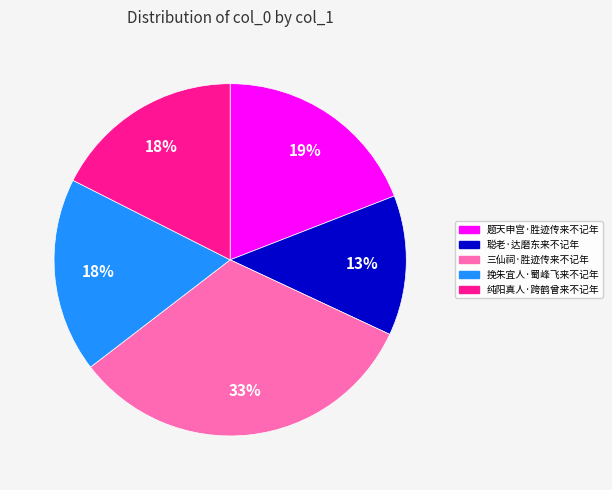

Do 挽朱宜人·蜀峰飞来不记年 and 聪老·达磨东来不记年 together represent more than half of the pie?

No